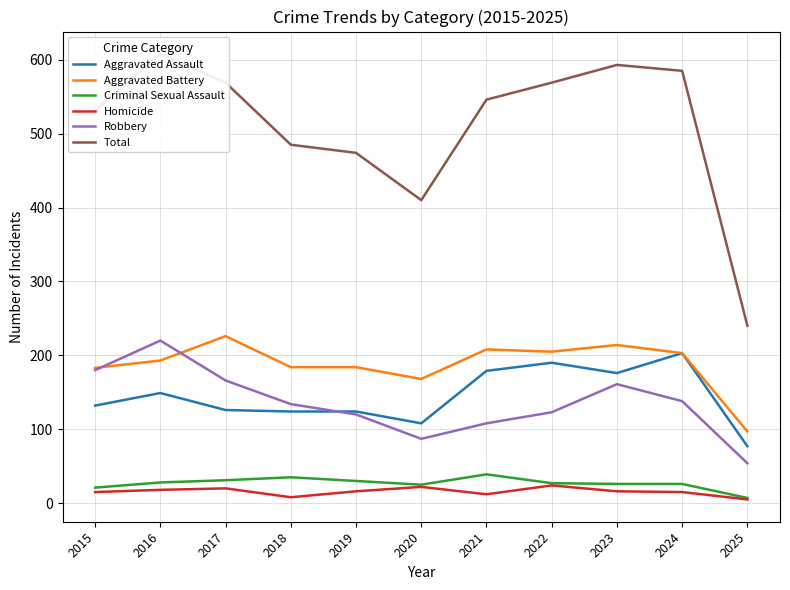

What is the total value across all series at 2019?

948